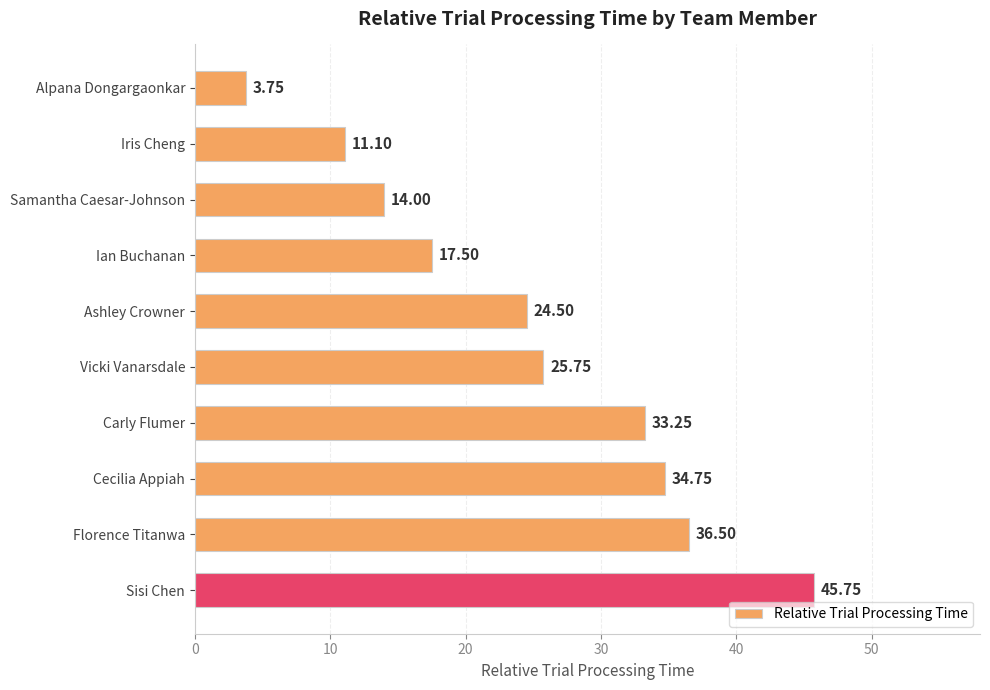

Rank the categories by value from highest to lowest.

Sisi Chen, Florence Titanwa, Cecilia Appiah, Carly Flumer, Vicki Vanarsdale, Ashley Crowner, Ian Buchanan, Samantha Caesar-Johnson, Iris Cheng, Alpana Dongargaonkar